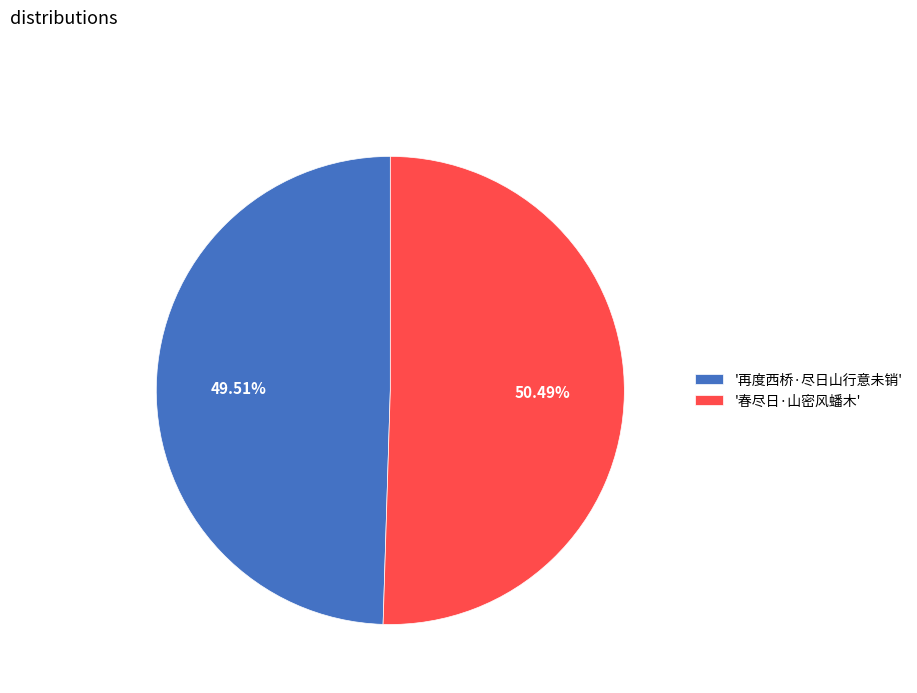

Is the sum of '春尽日·山密风蟠木' and '再度西桥·尽日山行意未销' greater than half?

Yes